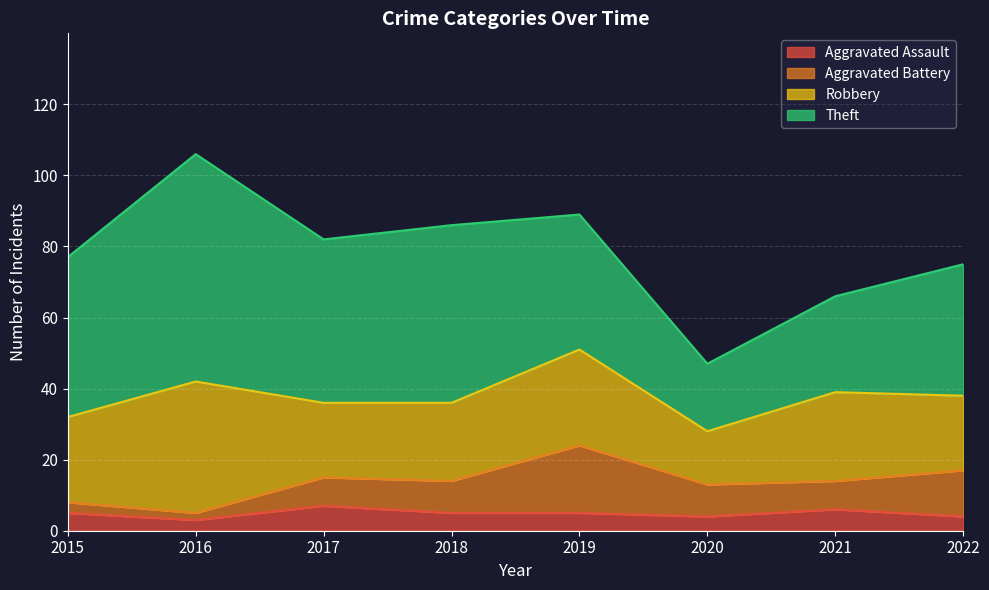

What is the difference between the maximum and minimum values in the Theft series?

45